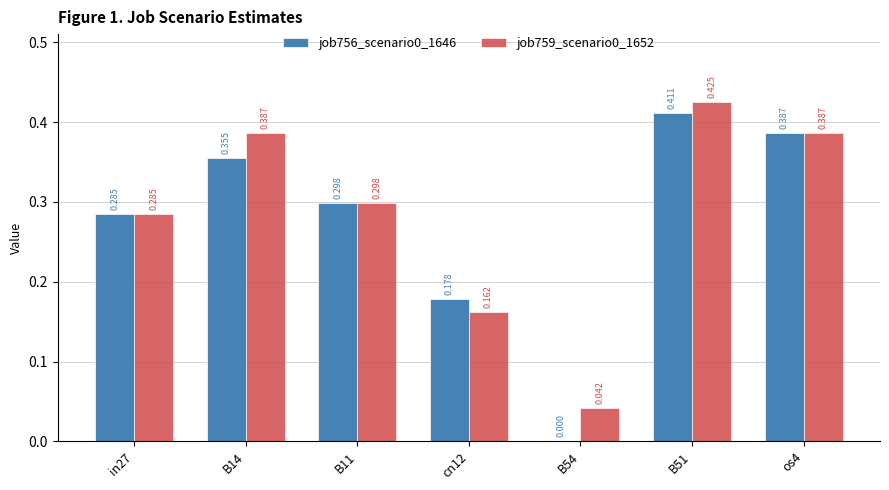

Is the value of job759_scenario0_1652 at B51 greater than the value of job756_scenario0_1646 at B14?

Yes